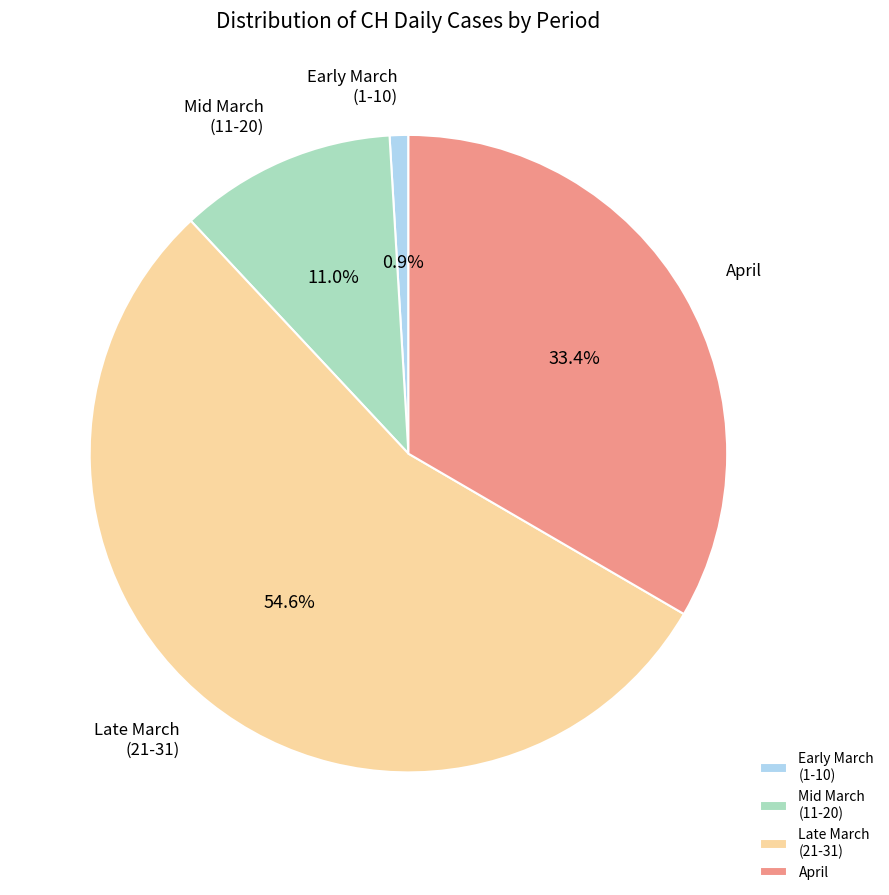

Does any single category account for the majority?

Yes